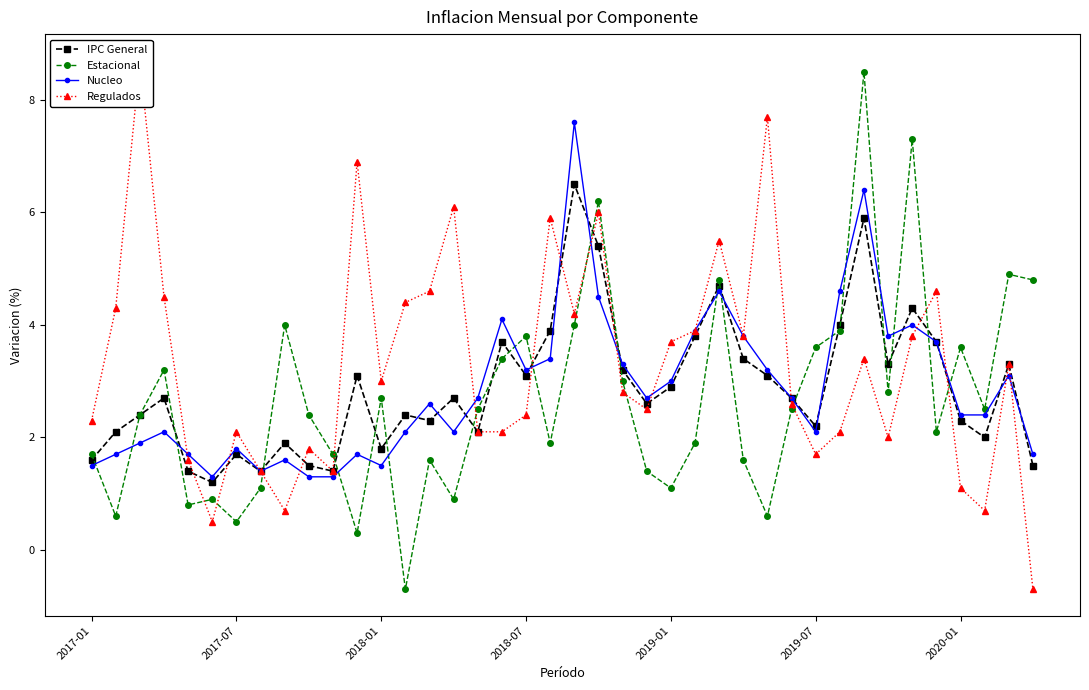

How many values in the Regulados series are below 3?

20